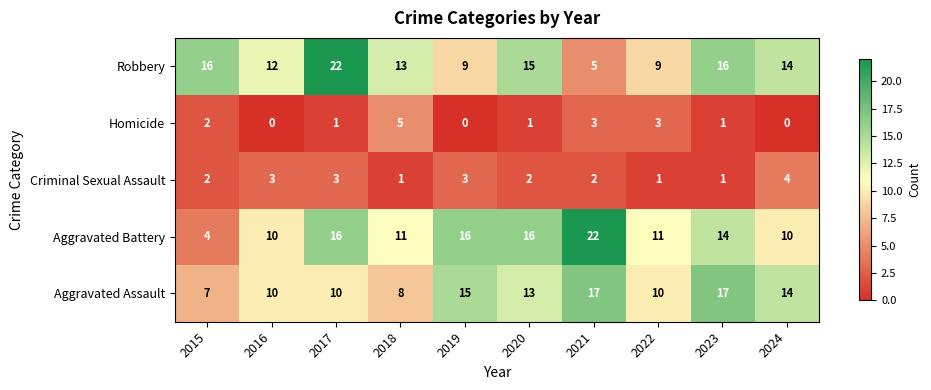

At which category is the sum across all series the highest?

2017